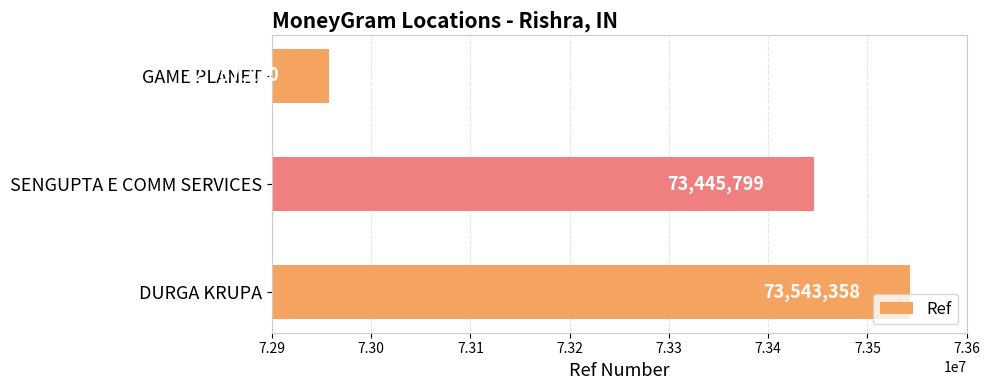

Which category has the lowest value across all series?

GAME PLANET